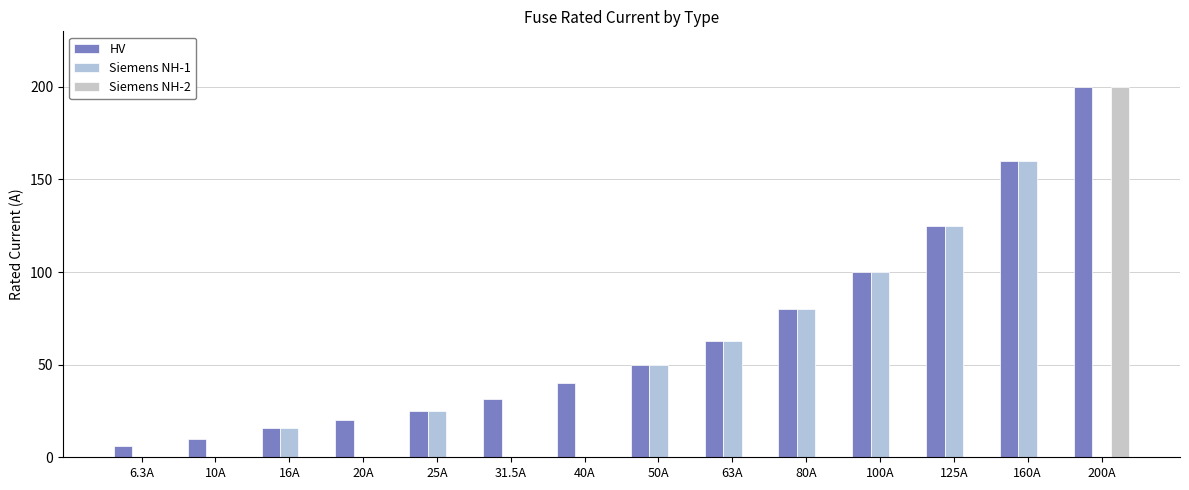

What are all the series names shown in the legend?

HV, Siemens NH-1, Siemens NH-2